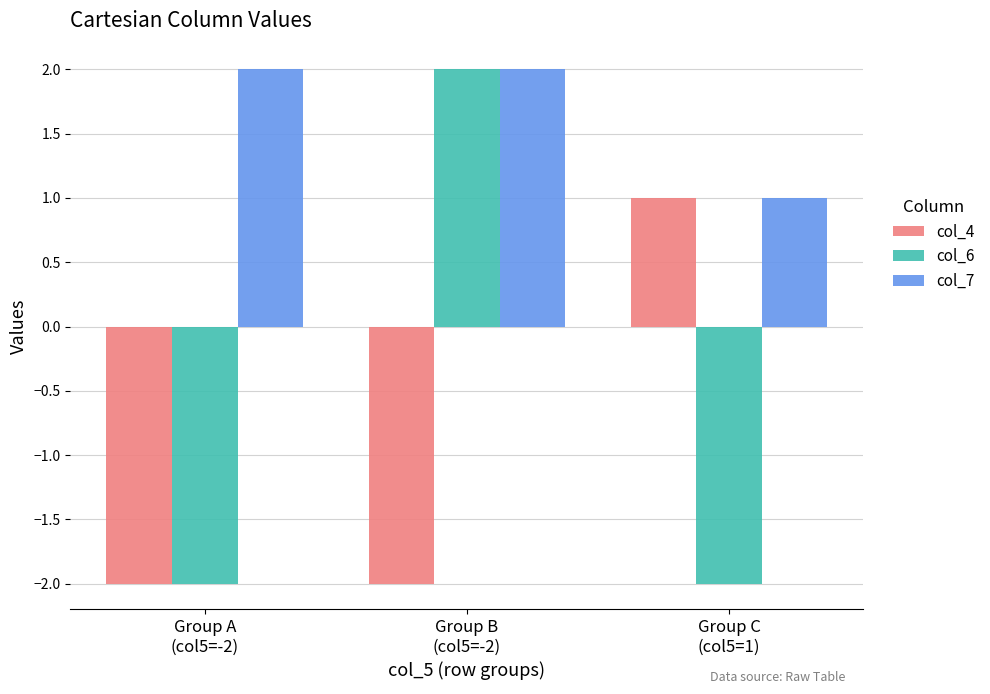

Reading left to right, what are all the values shown in this chart?

col_4: Group A
(col5=-2)=-2	Group B
(col5=-2)=-2	Group C
(col5=1)=1
col_6: Group A
(col5=-2)=-2	Group B
(col5=-2)=2	Group C
(col5=1)=-2
col_7: Group A
(col5=-2)=2	Group B
(col5=-2)=2	Group C
(col5=1)=1